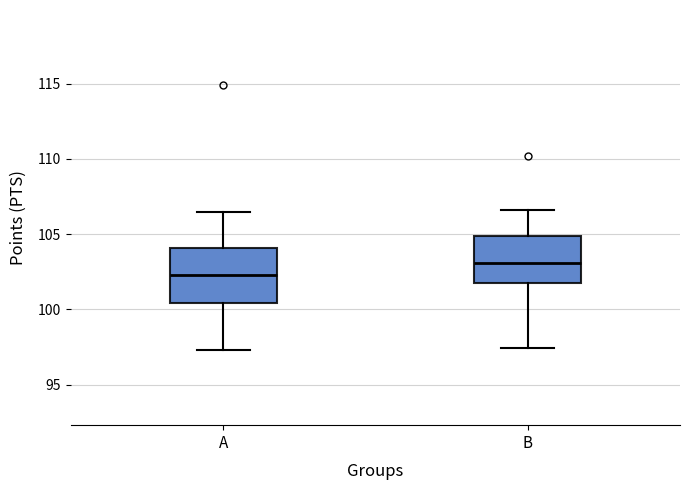

Reading left to right, transcribe this box plot: for each box, give where its median line is, the range the box spans, and where its two whiskers end, as read against the y-axis. The values are not printed on the chart, so give them approximately, as read against the axis.

A: median 102.5, box 100.5 to 104.0, whiskers 97.5 to 106.5
B: median 103.0, box 101.5 to 105.0, whiskers 97.5 to 106.5